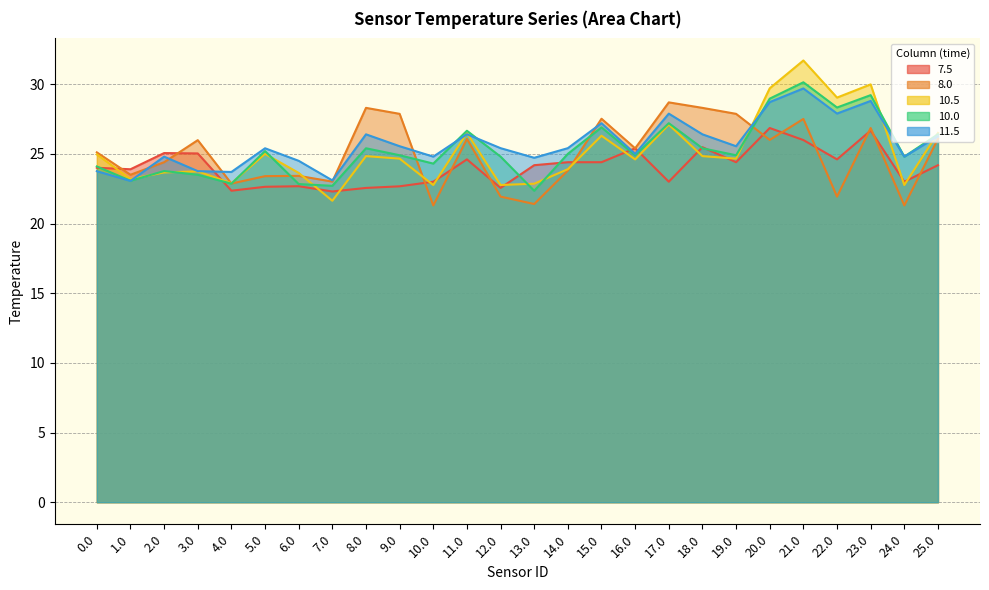

Where do 10.5 and 7.5 first cross each other?

0.0 and 1.0